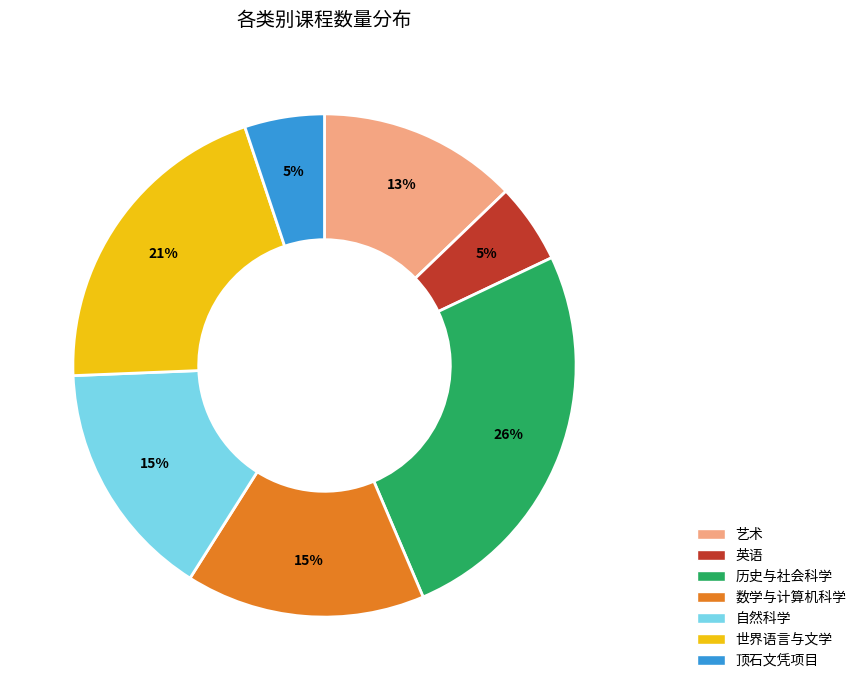

Is there any slice that represents more than half of the pie?

No